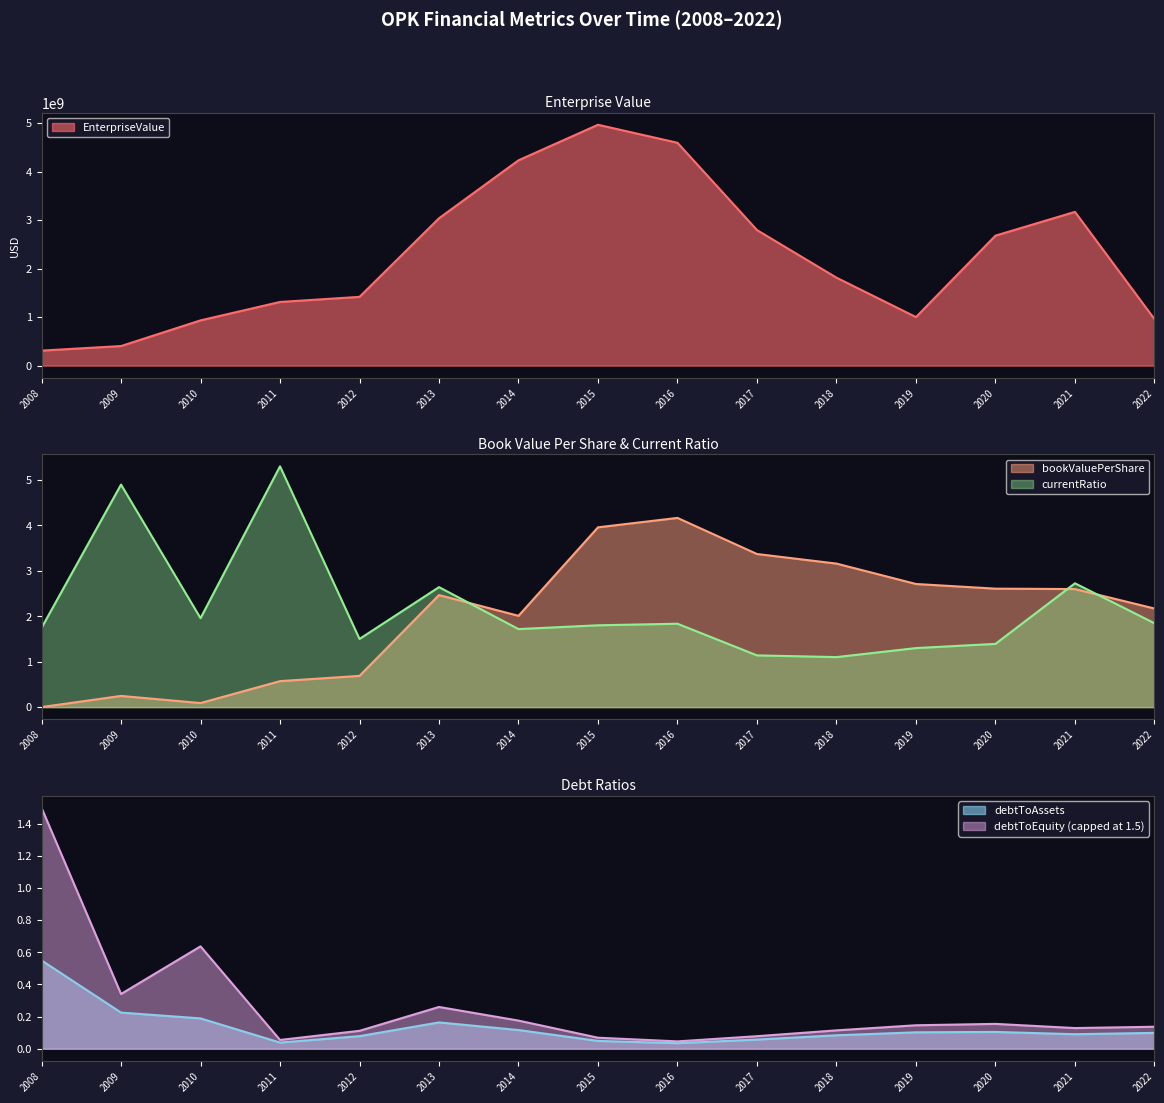

What is the lowest value of the currentRatio series?

1.1